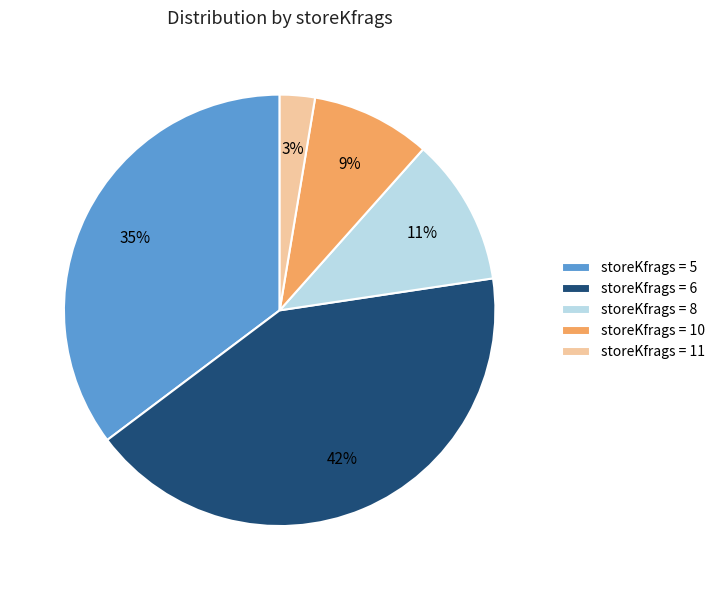

To the nearest percent, what is the difference between the largest and smallest slice percentages?

39%